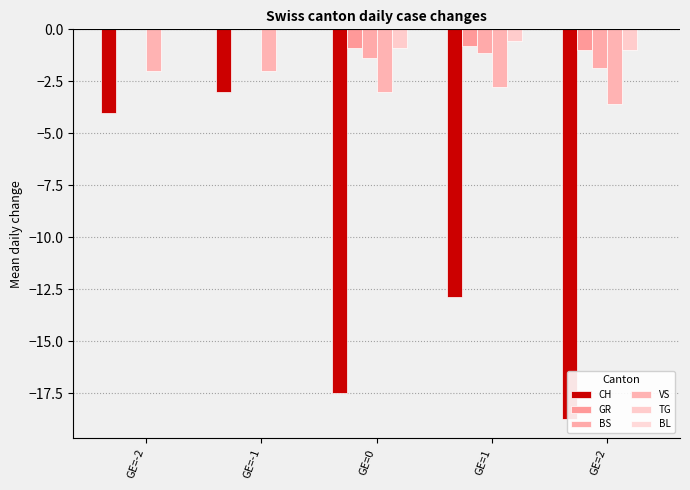

At how many categories does at least one series exceed -17?

5